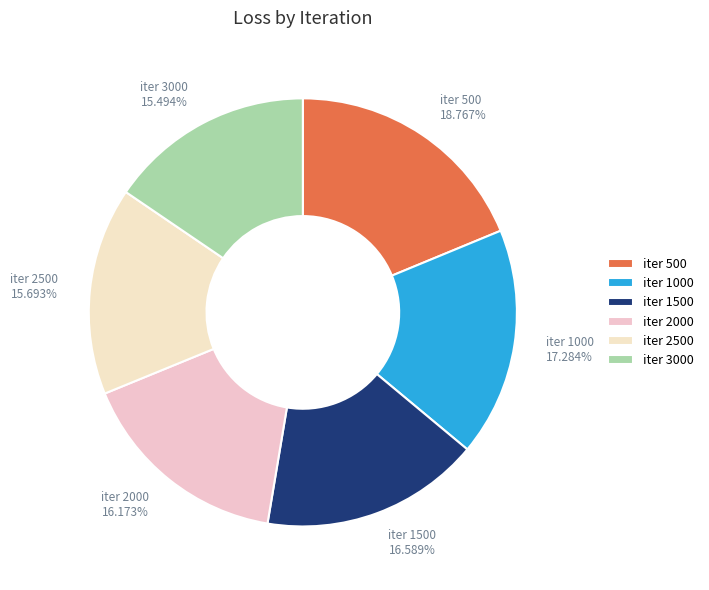

What is the largest slice in the pie chart?

iter 500